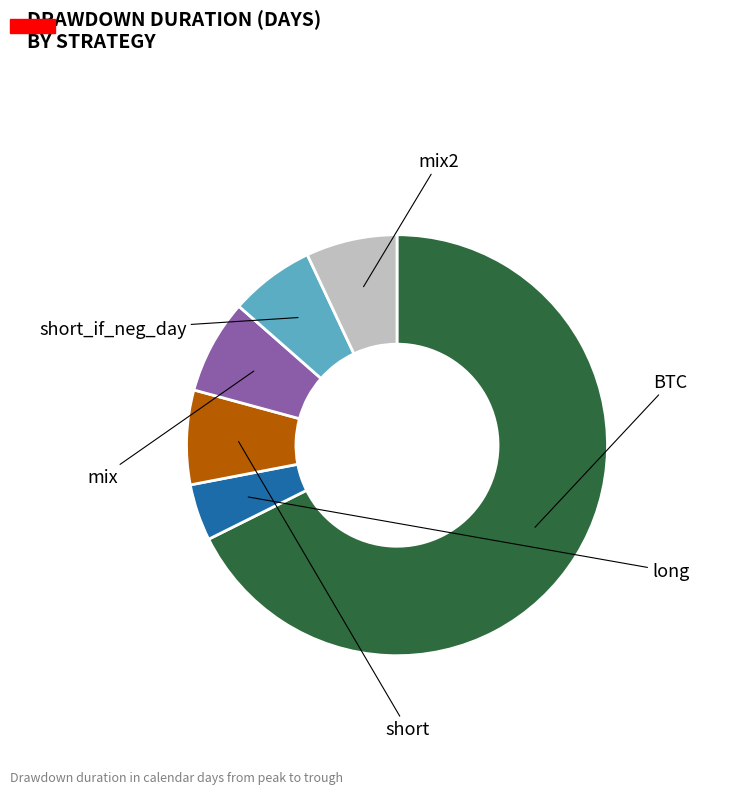

Does any single category account for the majority?

Yes